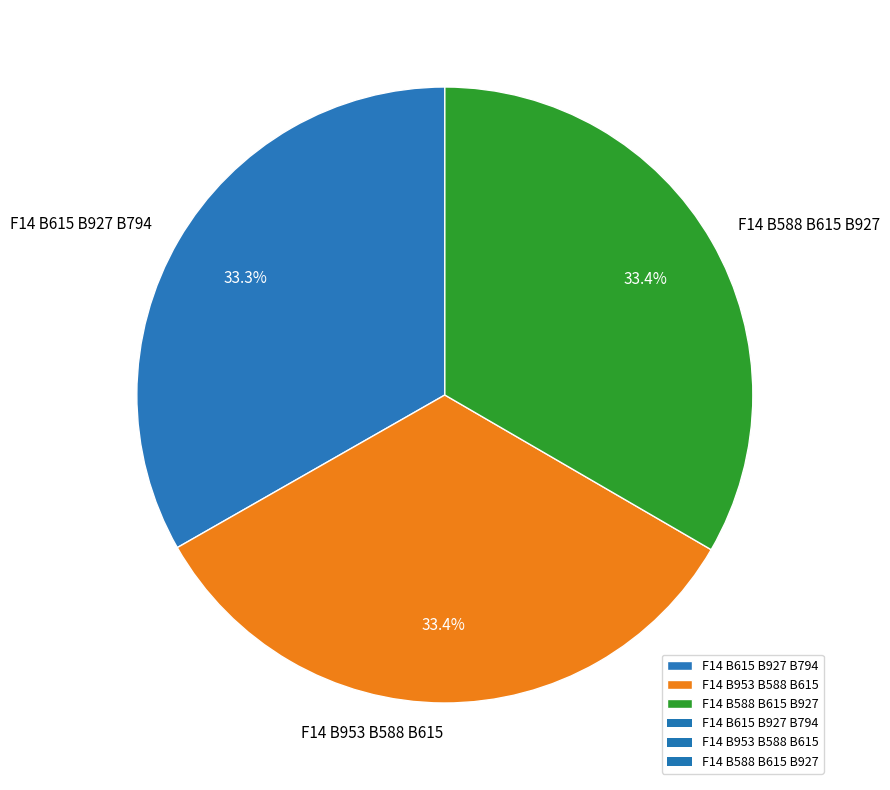

What percentage is the F14 B588 B615 B927 slice, to the nearest percent?

33%